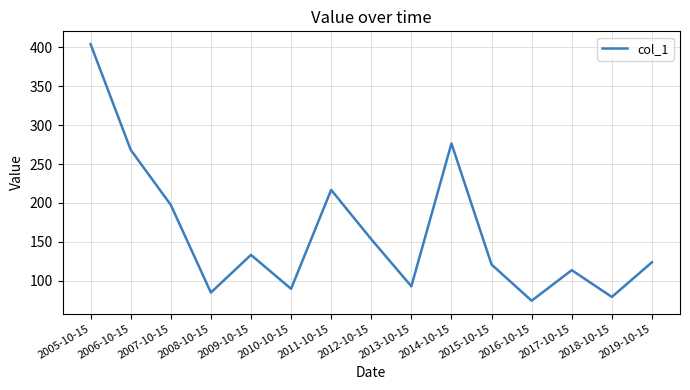

The chart shows a value of 268.3 at 2006-10-15. True or false?

True